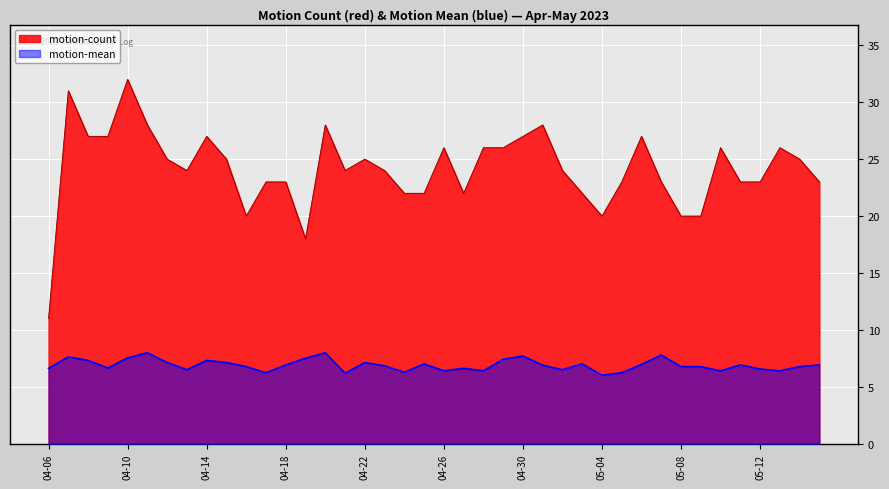

Rank the series by their maximum value, from highest to lowest.

motion-count, motion-mean